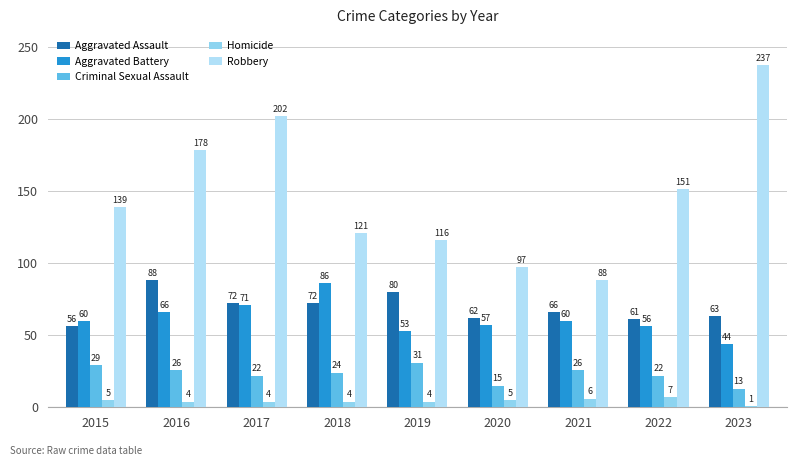

At how many categories does at least one series exceed 49?

9